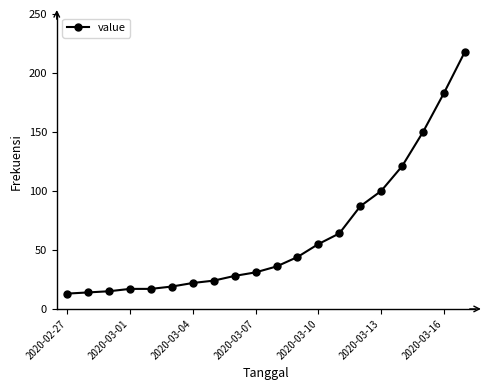

Does the chart have visible grid lines?

No